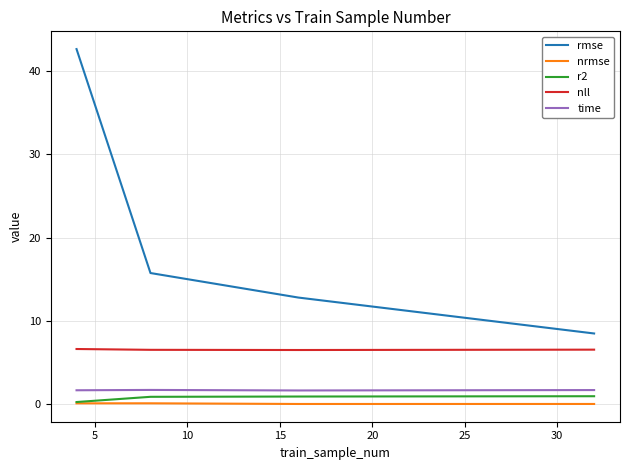

True or false: nll and nrmse cross at least once.

False